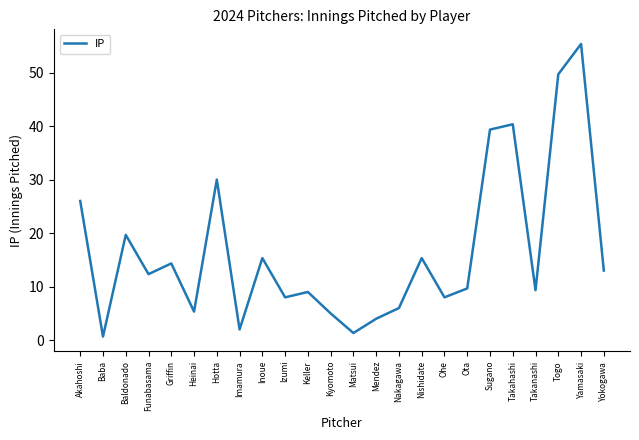

What is the minimum value shown in the chart?

0.7